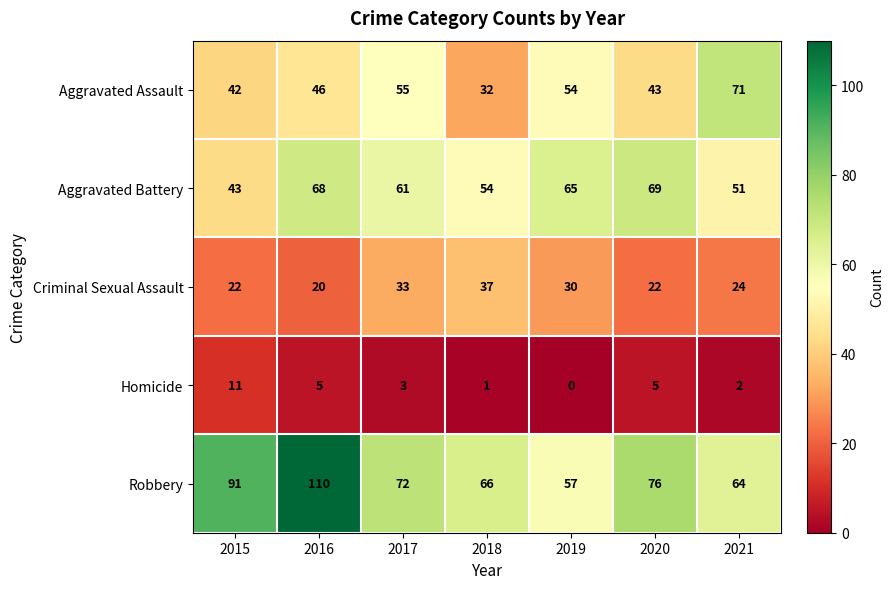

At which label does Robbery reach its minimum?

2019